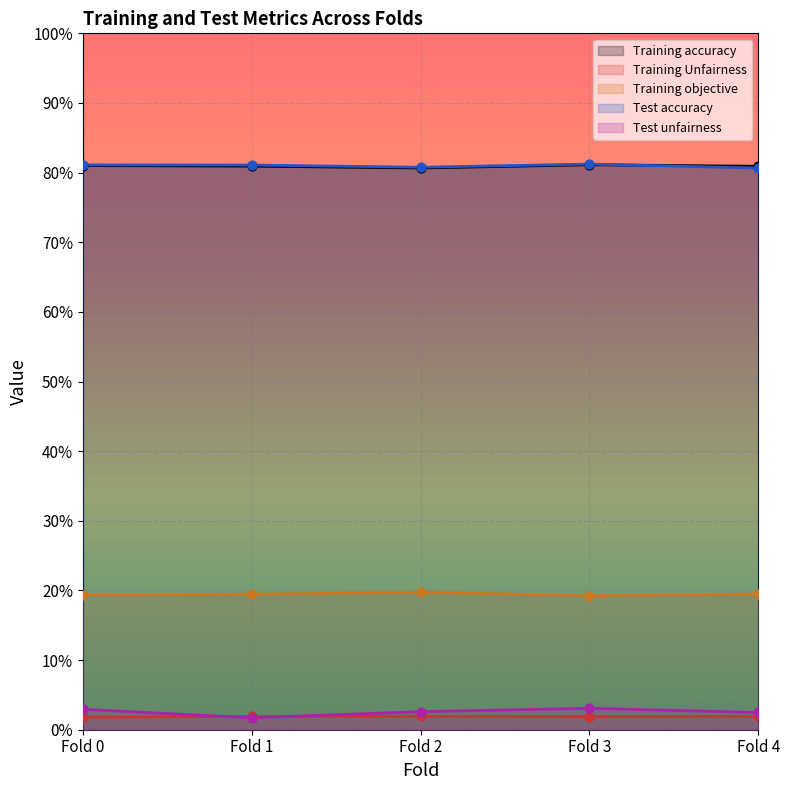

Which series contains the lowest Y value?

Test unfairness